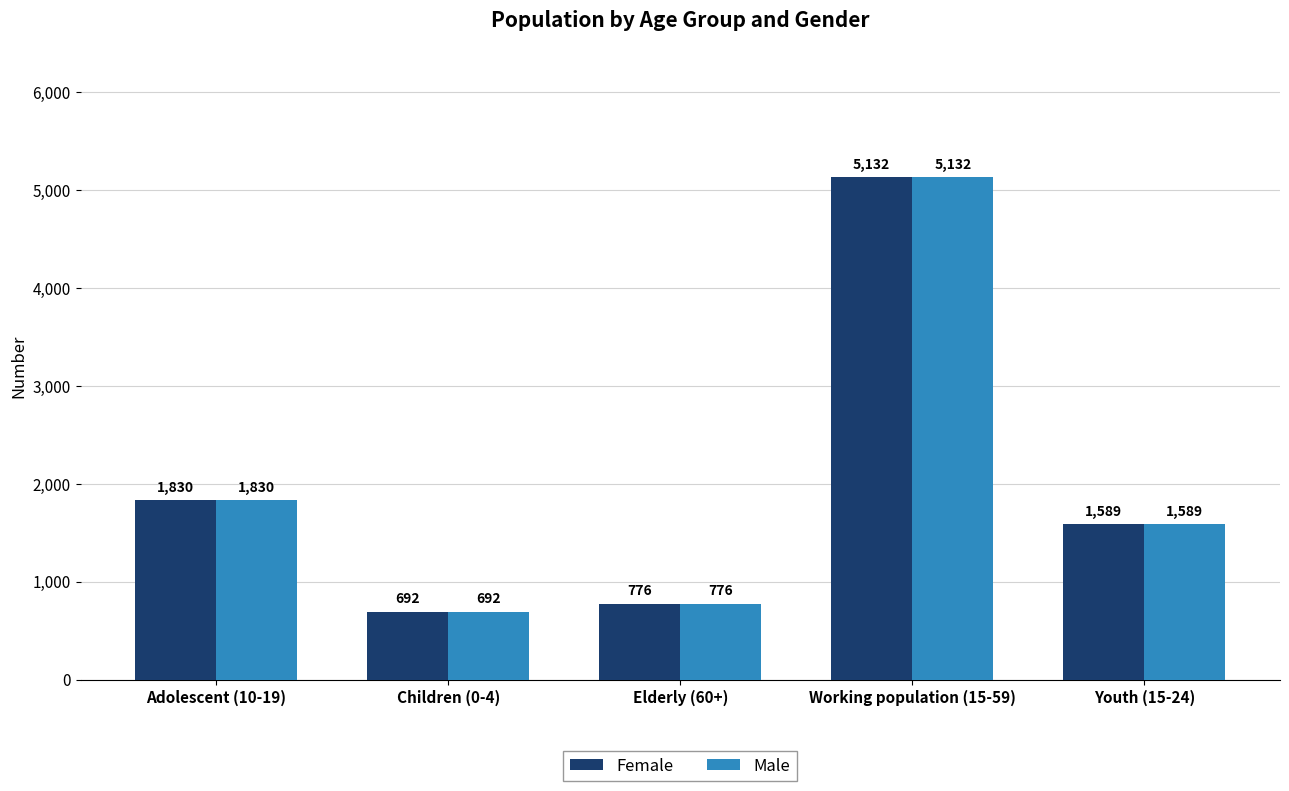

At which category is the sum across all series the highest?

Working population (15-59)